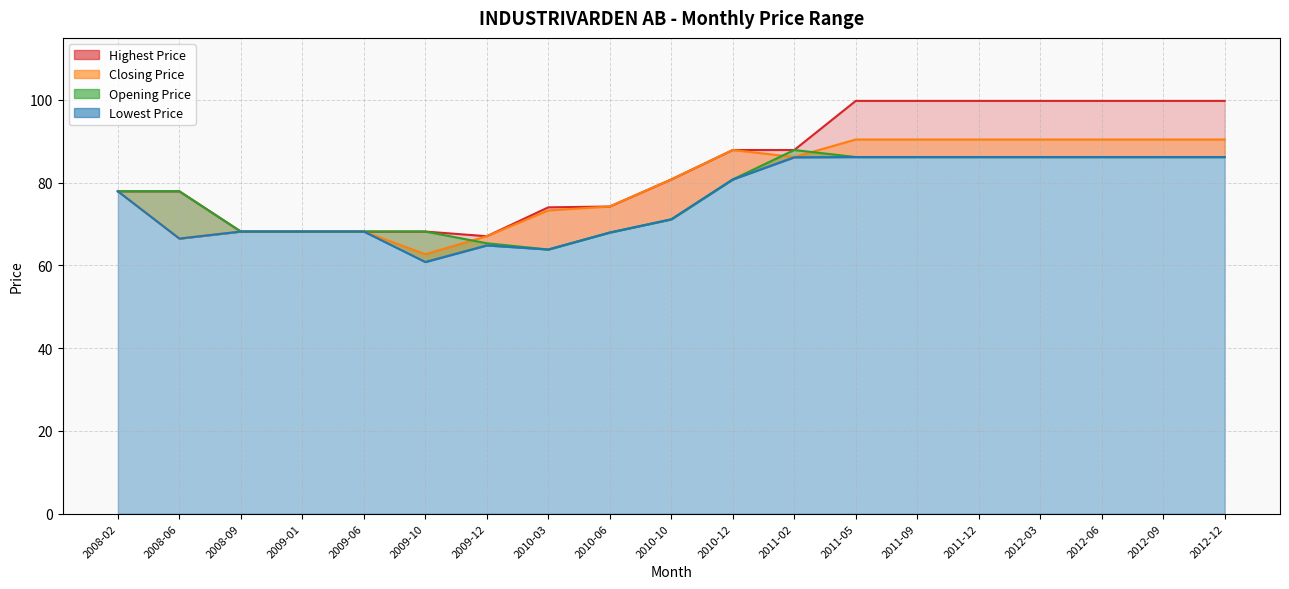

Count the number of categories in the chart.

19